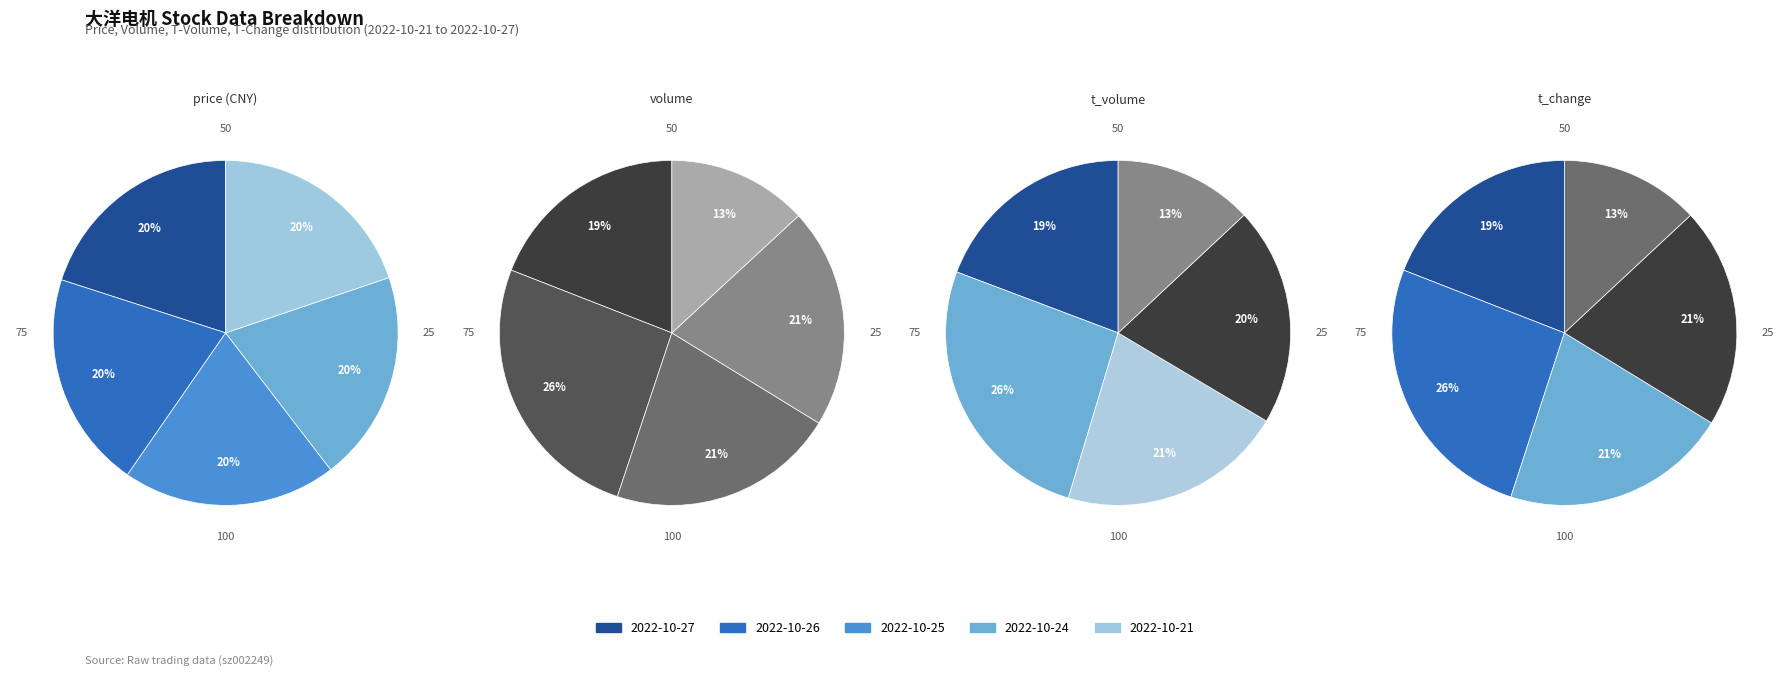

Which category has the smallest portion of the pie?

2022-10-24